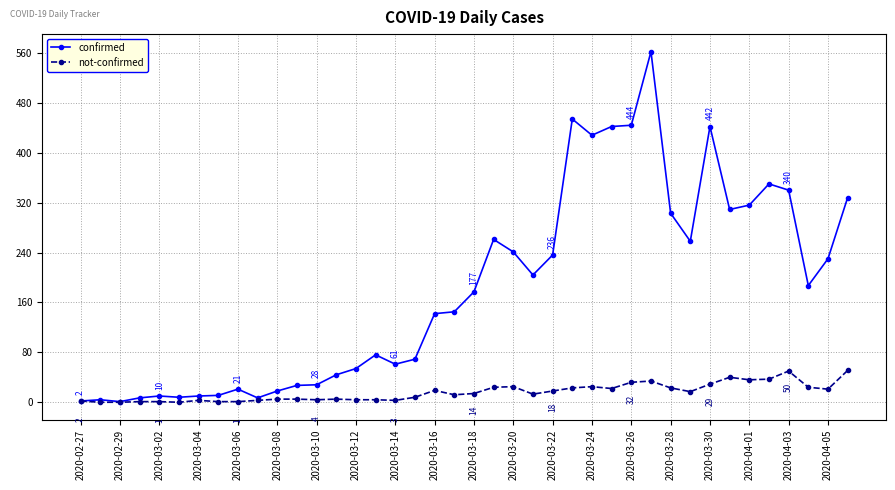

Which series has the largest total across all categories?

confirmed